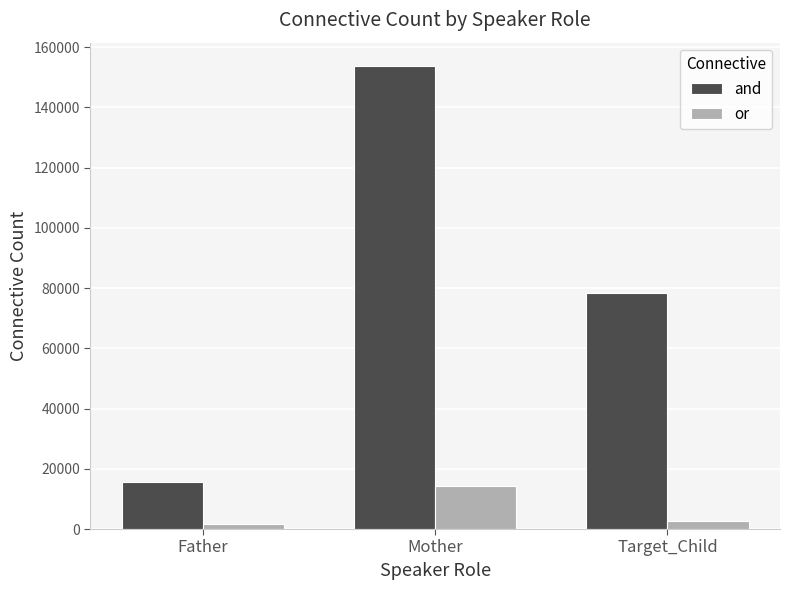

What are all the series names shown in the legend?

and, or